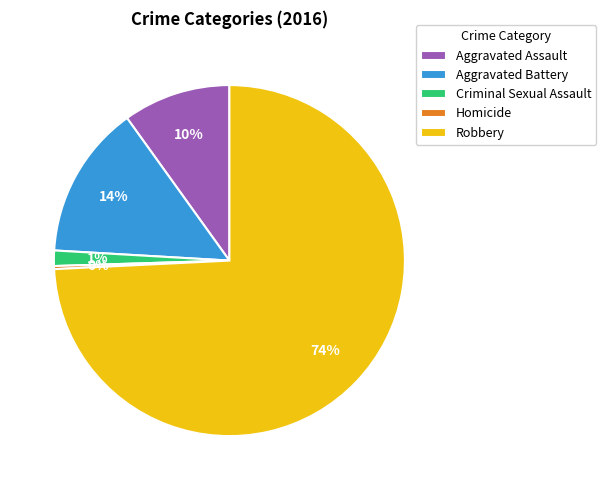

Count the number of slices in the pie.

5